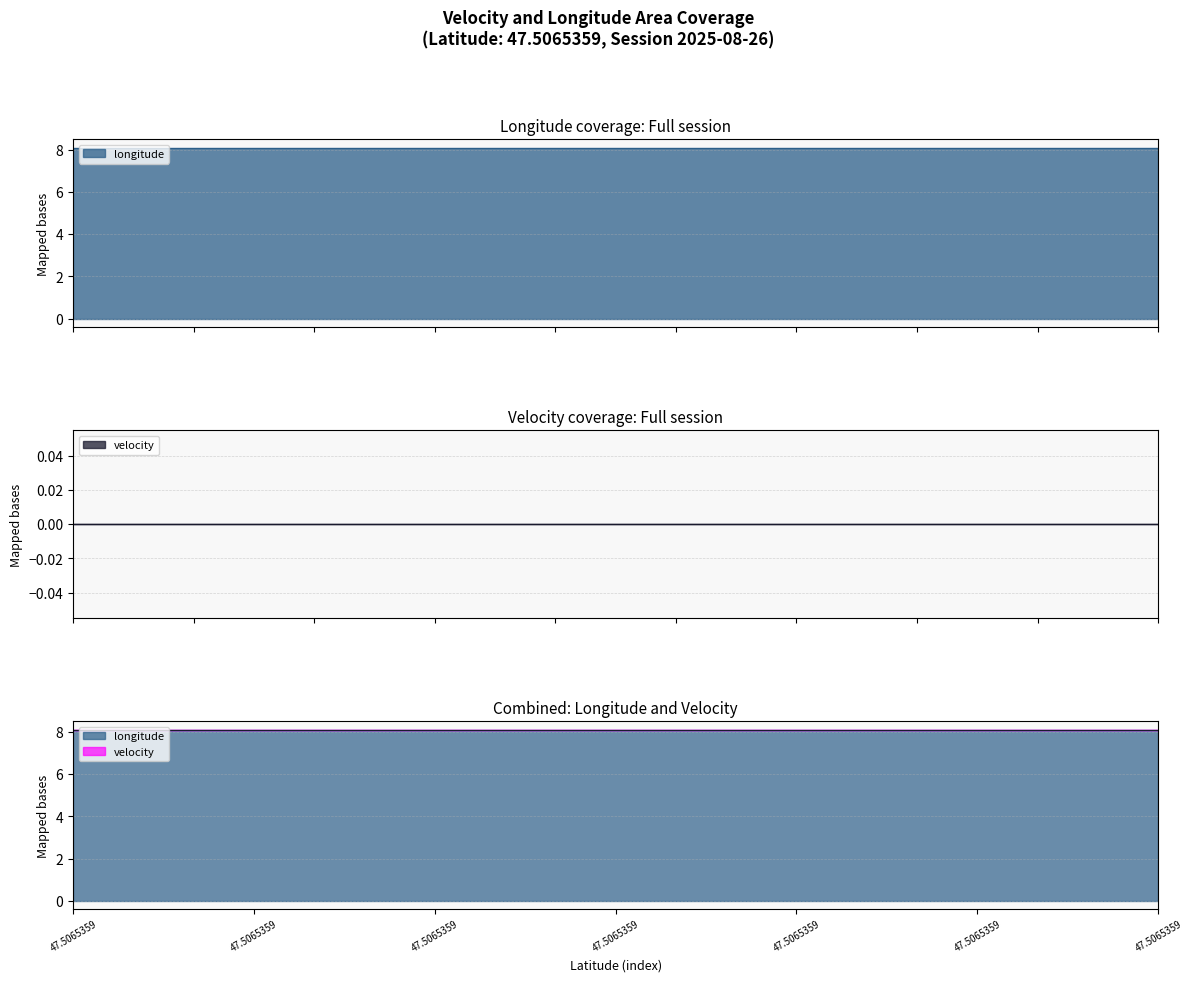

True or false: longitude has more than 0 interior local peaks.

False